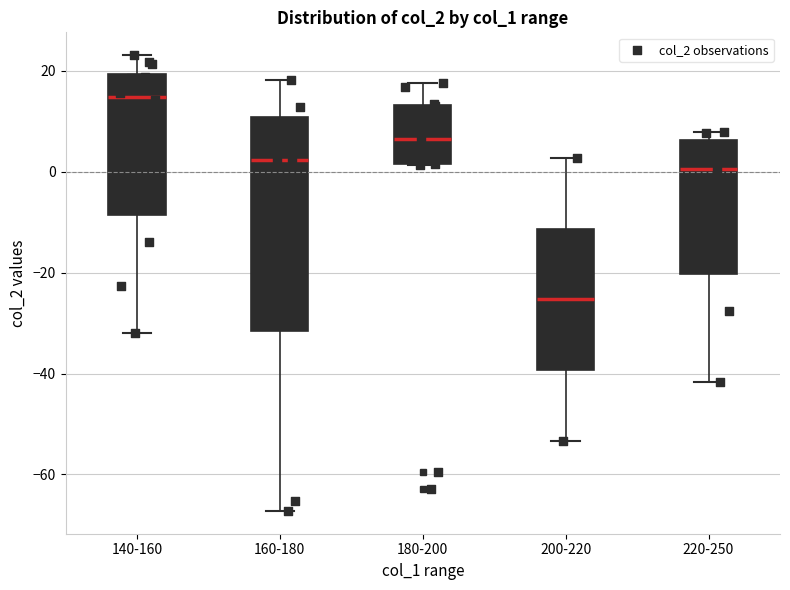

Reading left to right, read every box against the y-axis: the position of its median line, the range the box covers, and the ends of its whiskers. The values are not printed on the chart, so give them approximately, as read against the axis.

140-160: median 14, box -8 to 20, whiskers -32 to 24
160-180: median 2, box -32 to 10, whiskers -68 to 18
180-200: median 6, box 2 to 14, whiskers 2 to 18
200-220: median -26, box -40 to -12, whiskers -54 to 2
220-250: median 0, box -20 to 6, whiskers -42 to 8